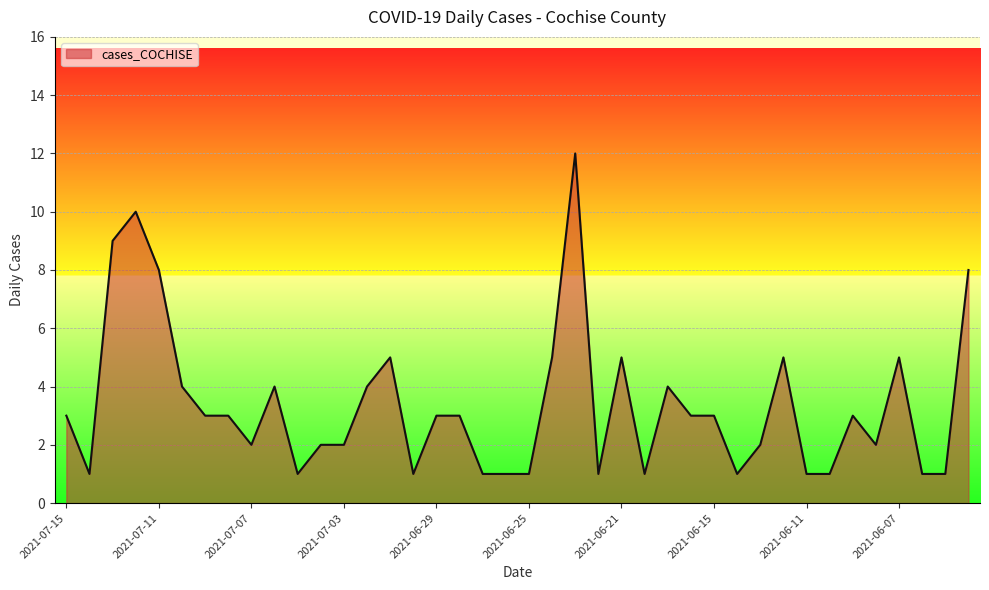

What is the maximum value shown in the chart?

12